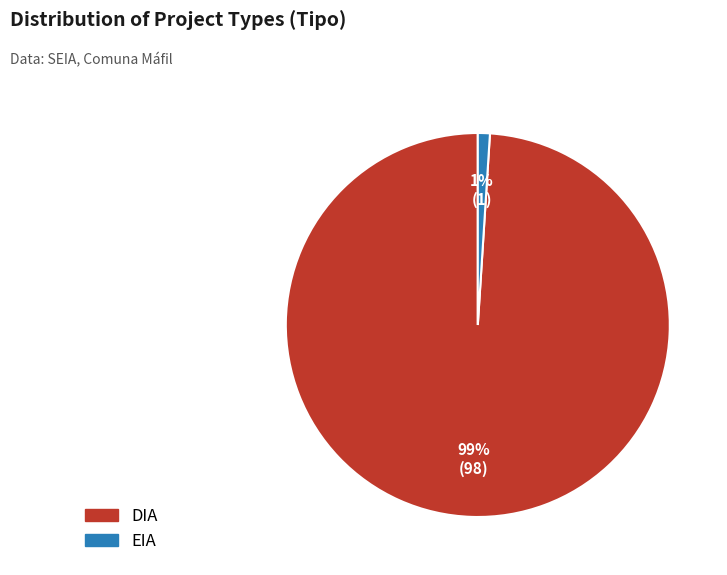

To the nearest percent, what is the difference between the DIA and EIA slice percentages?

98%